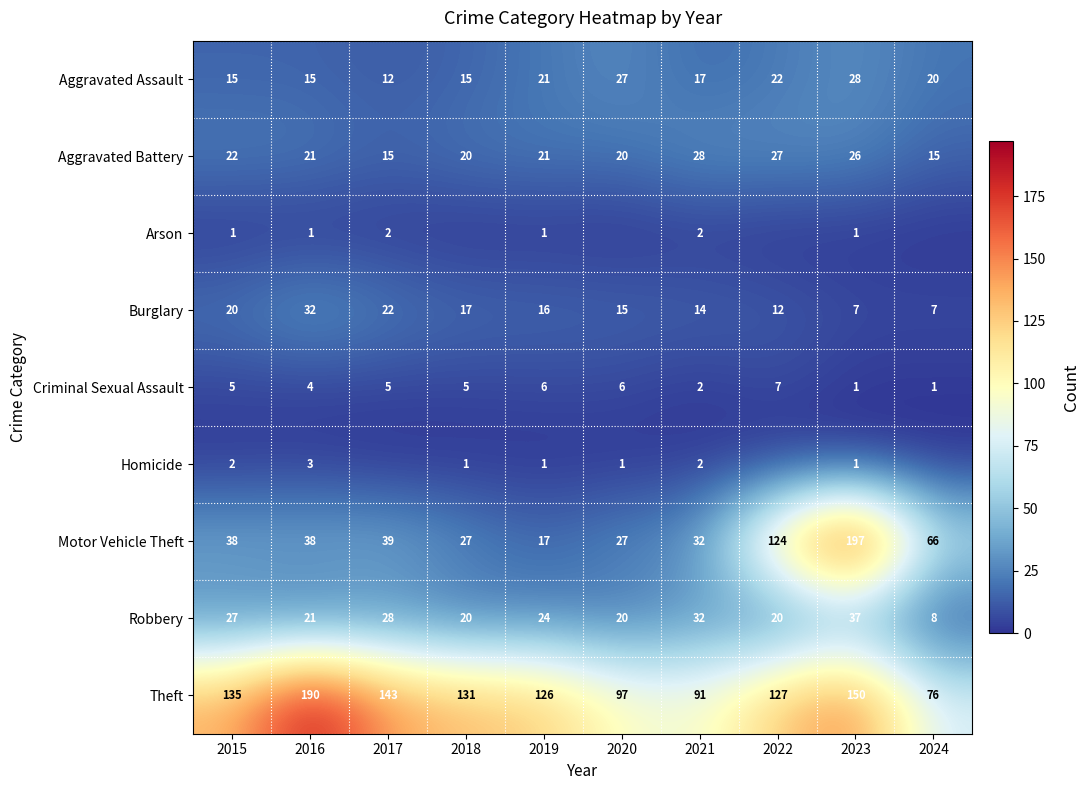

Between 2016 and 2018, which is larger?

2016